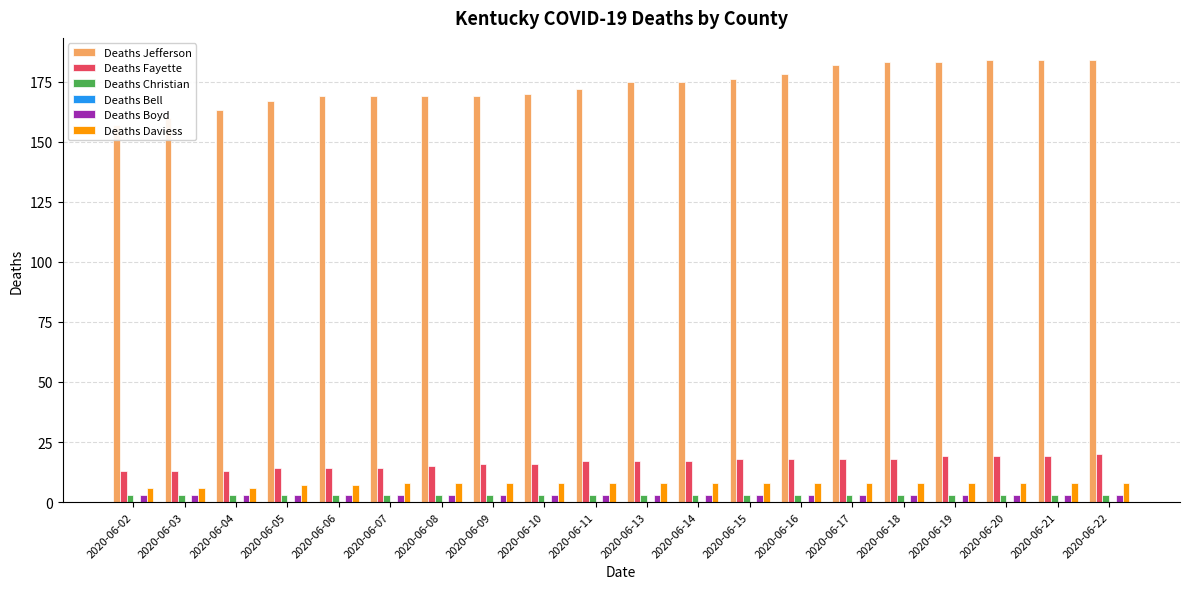

Between 2020-06-22 and 2020-06-06, which is larger?

2020-06-22